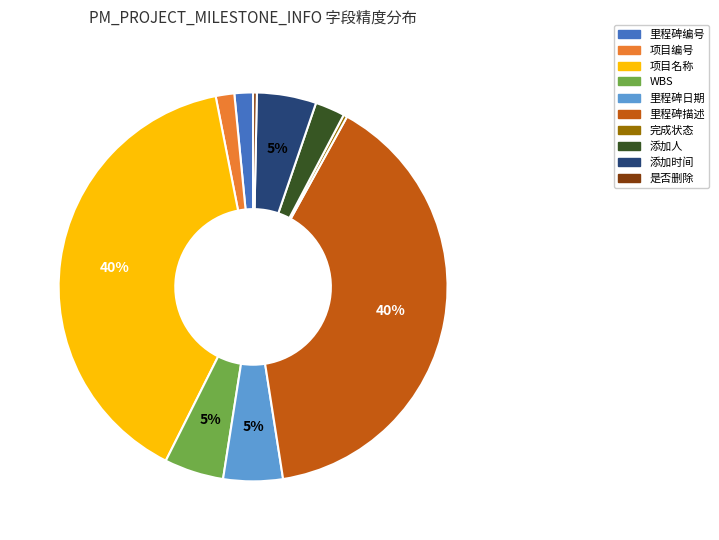

Does 是否删除 account for over 50% of the chart?

No